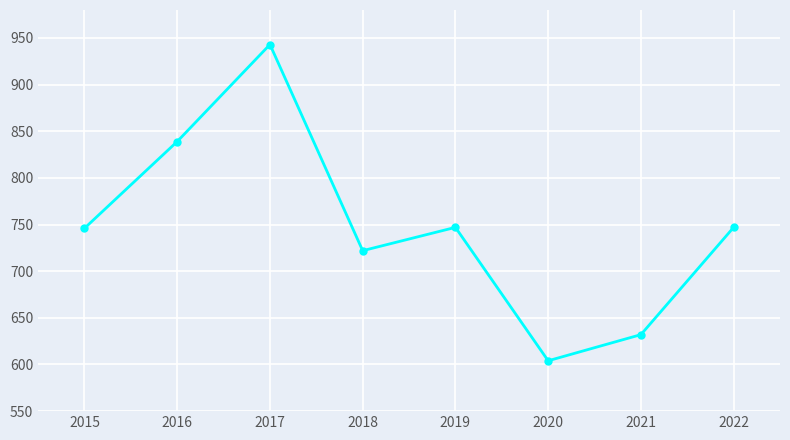

How many distinct data groups are displayed?

1